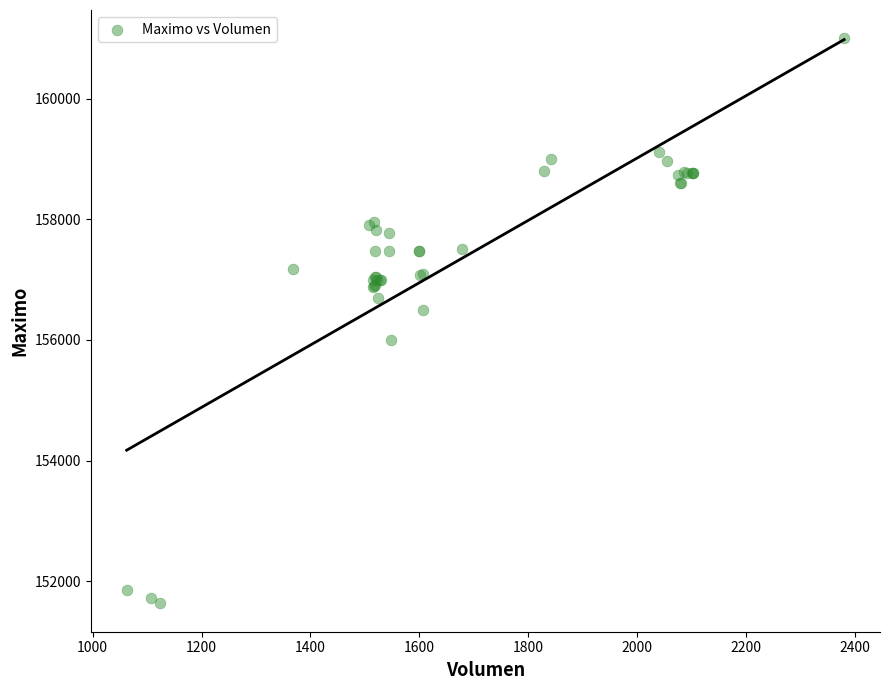

What Y value in the scatter plot is closest to 156316?

156500